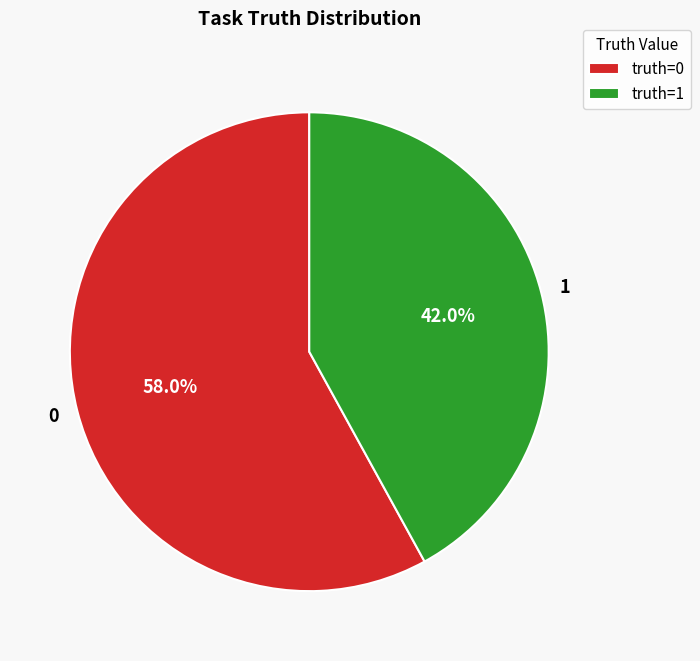

What is the smallest slice in the pie chart?

1